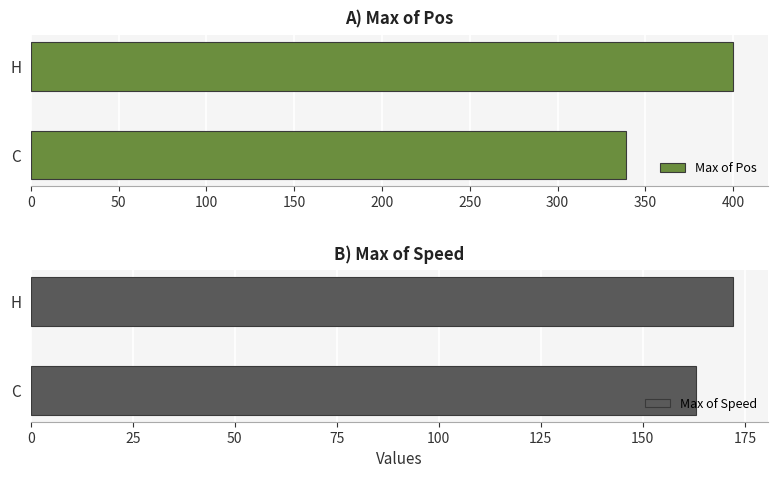

Reading right to left, list all the values displayed in this chart.

Max of Pos: 400.0	339.0
Max of Speed: 172.2	163.1